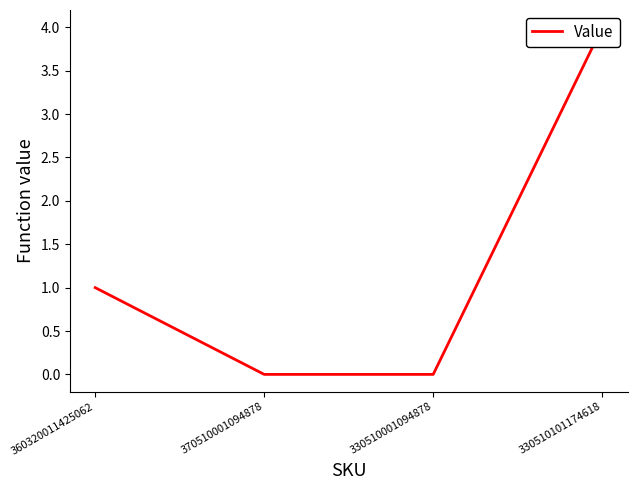

Which has a higher value, 370510001094878 or 330510001094878?

370510001094878